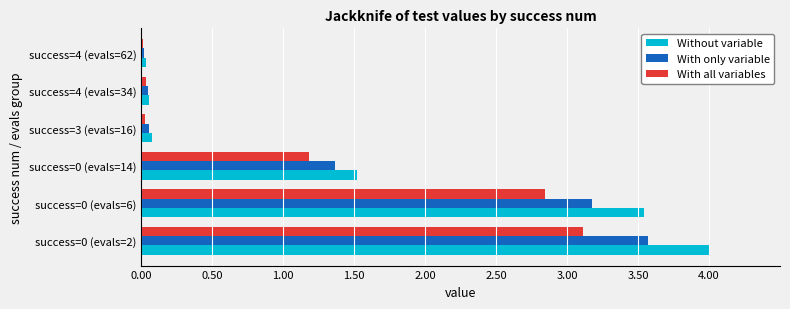

What is the sum of all With all variables values?

7.2